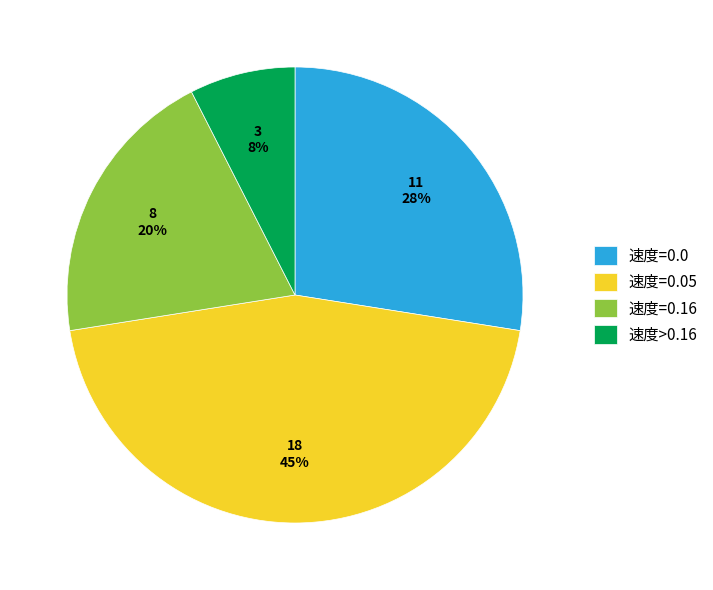

To the nearest percent, what is the difference between the 速度=0.0 and 速度=0.16 slice percentages?

8%